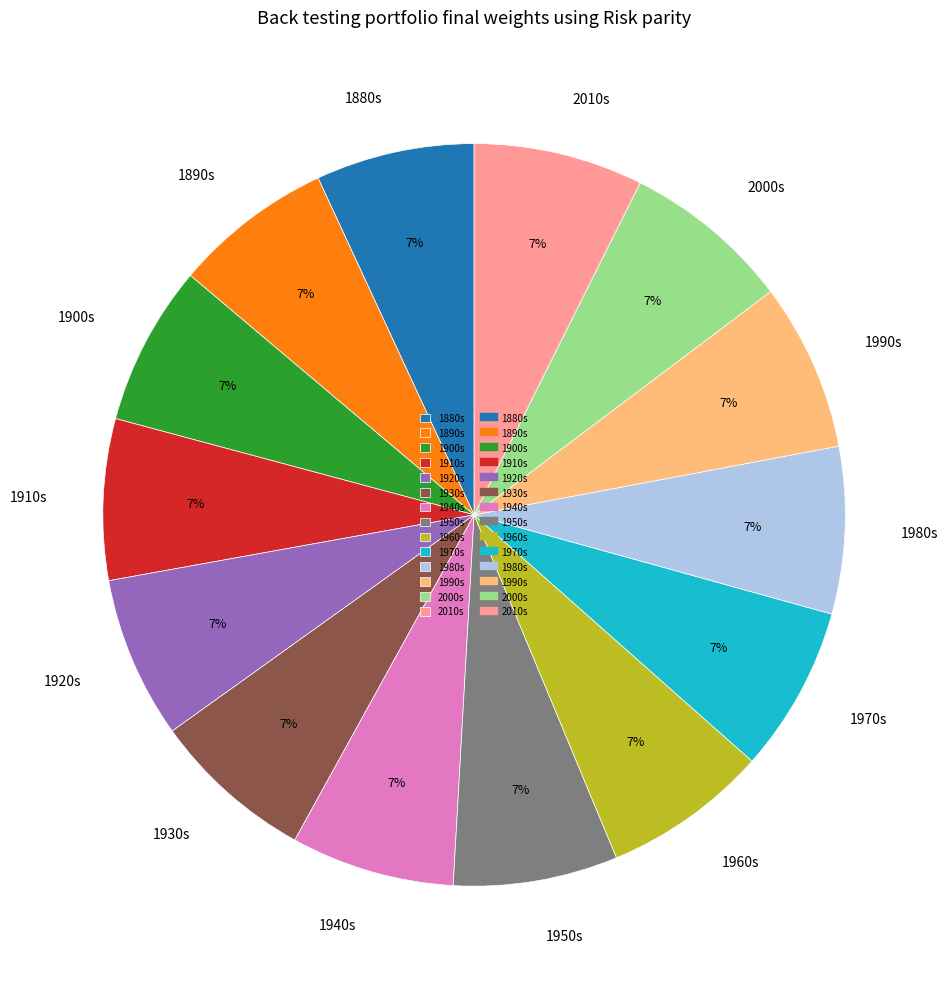

Is it true that 1920s is 14% of the pie?

False